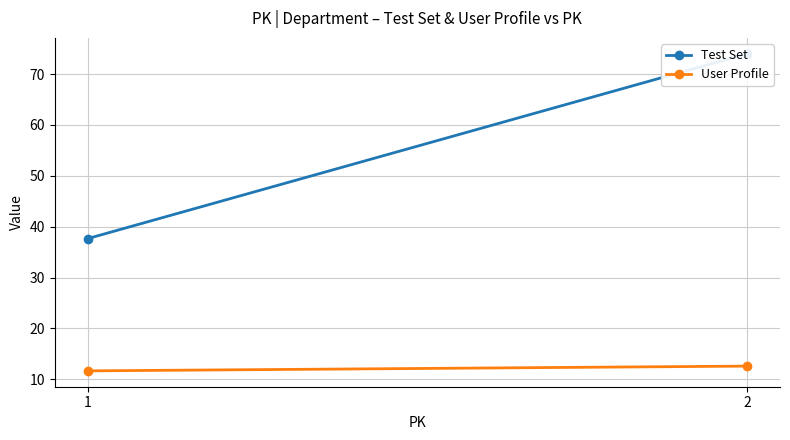

Which series has the widest spread of values?

Test Set